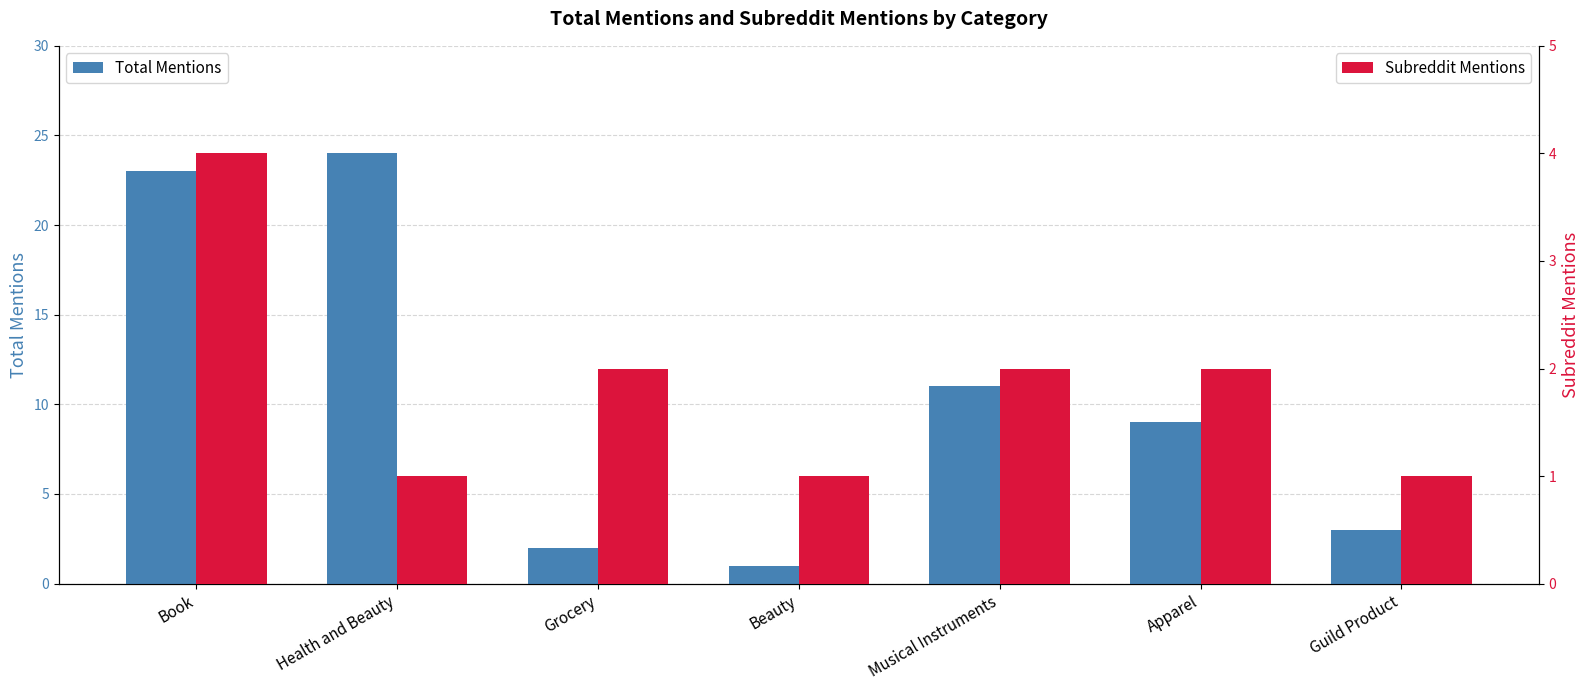

The value of Subreddit Mentions at Musical Instruments is 3. True or false?

False